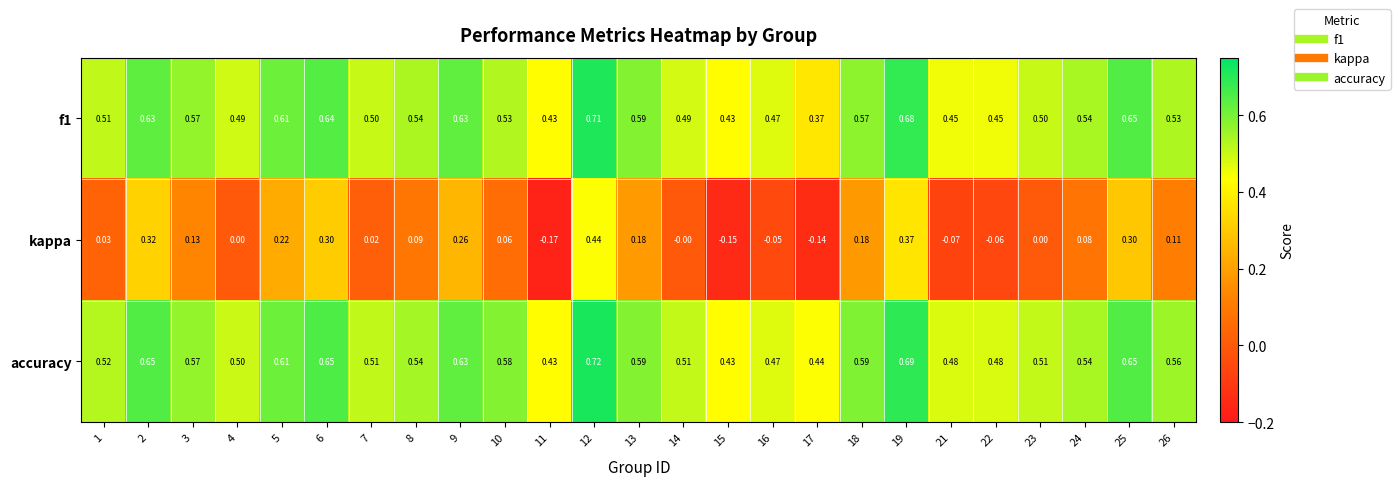

Which series has the largest range (max minus min)?

kappa